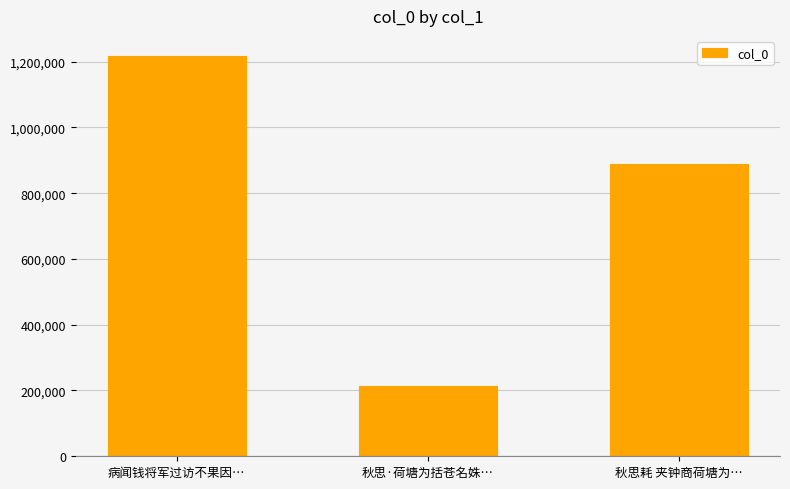

Which label corresponds to the largest value in the chart?

病闻钱将军过访不果因…